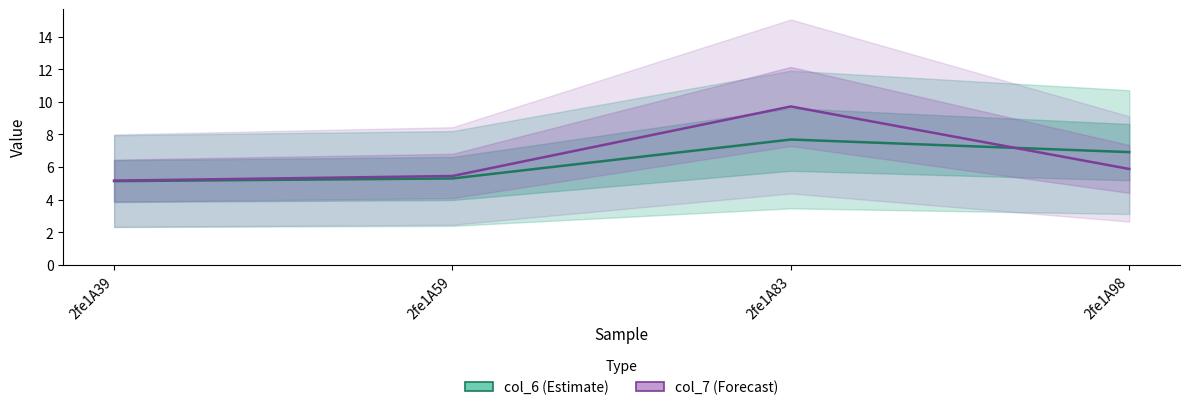

Rank the series by their average value, from highest to lowest.

col_7, col_6